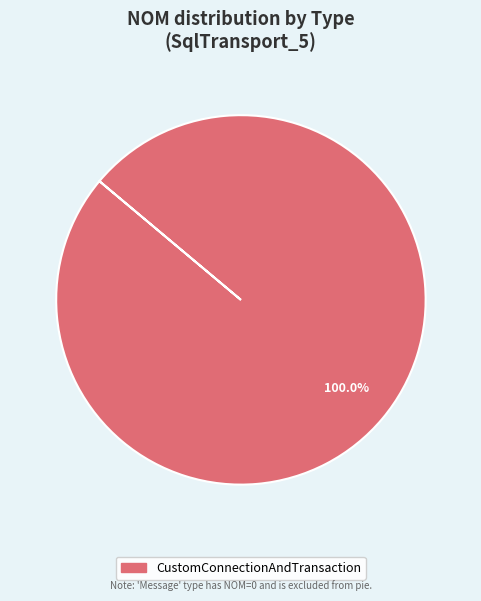

Is there any slice that represents more than half of the pie?

Yes